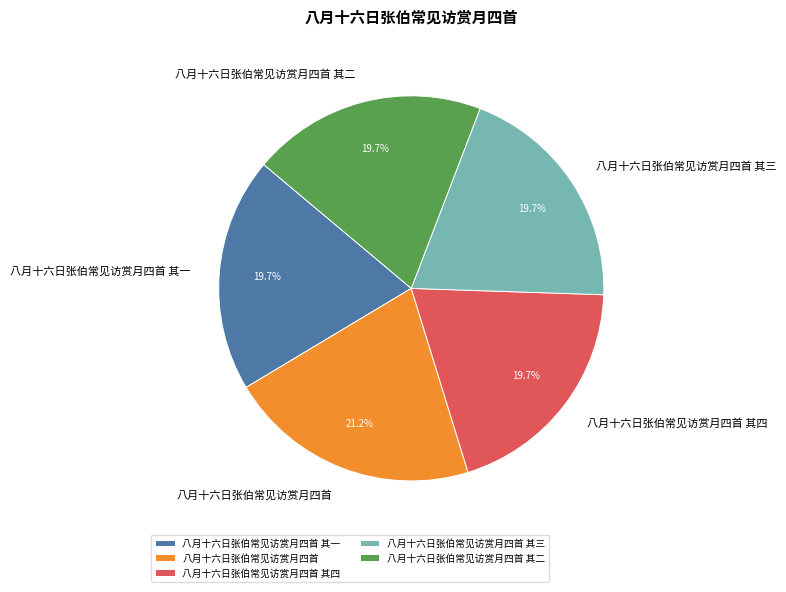

True or false: 八月十六日张伯常见访赏月四首 其一 accounts for 12% of the total.

False